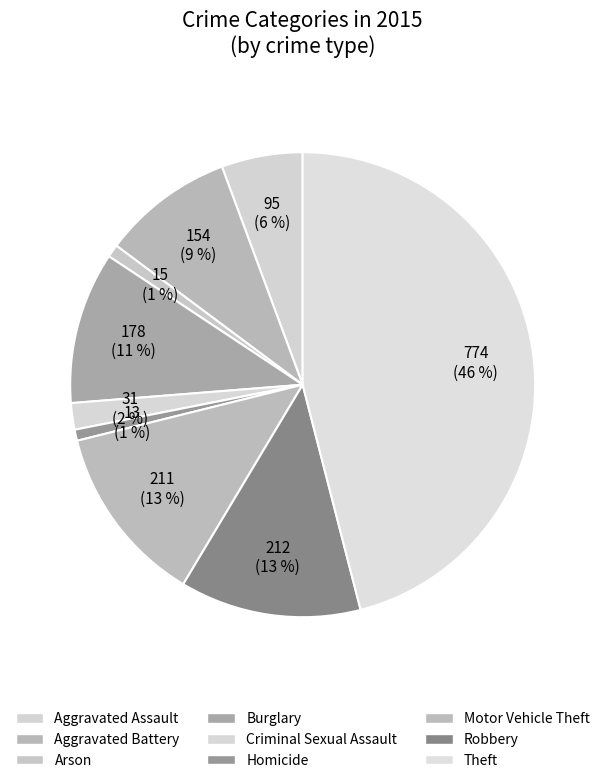

Count the number of slices in the pie.

9